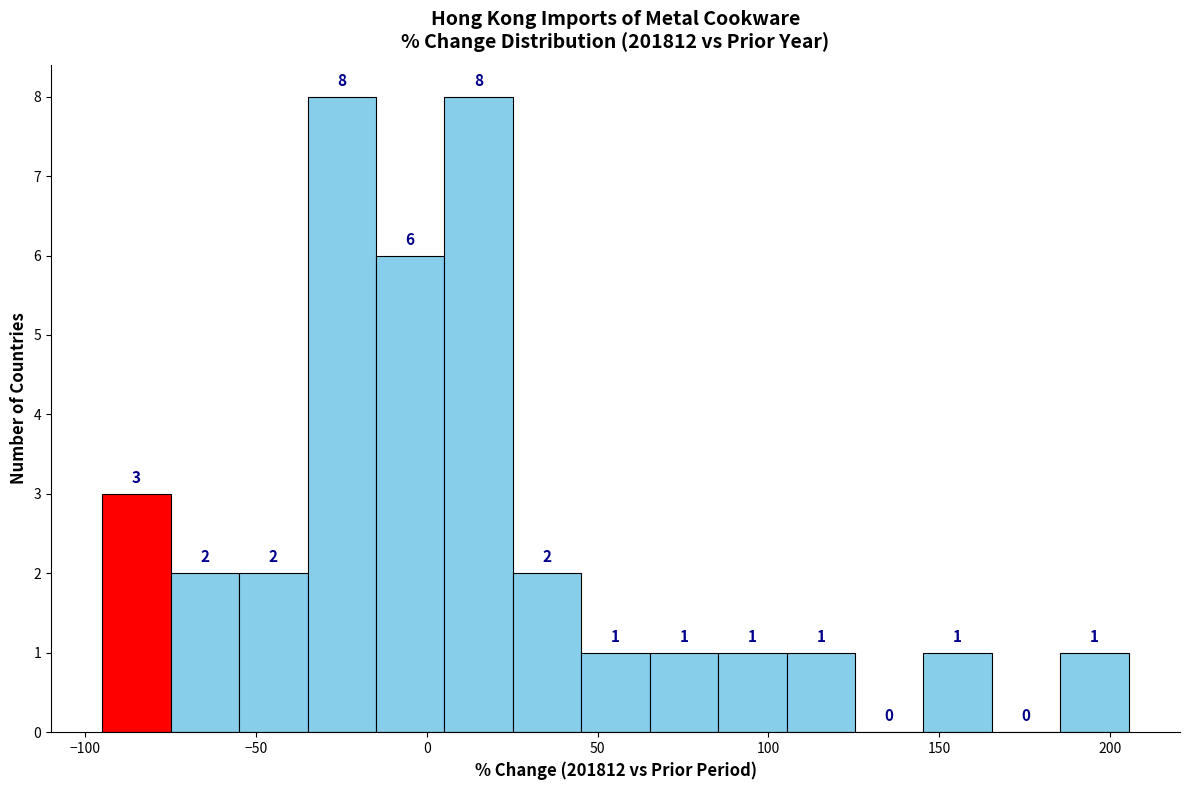

Reading left to right, transcribe this chart: for each bar, give the range it covers on the x-axis and its height. The bar edges are not printed on the chart, so give them approximately, as read against the axis.

-95 to -75: 3
-75 to -55: 2
-55 to -35: 2
-35 to -15: 8
-15 to 5: 6
5 to 25: 8
25 to 45: 2
45 to 65: 1
65 to 85: 1
85 to 105: 1
105 to 125: 1
125 to 145: 0
145 to 165: 1
165 to 185: 0
185 to 205: 1